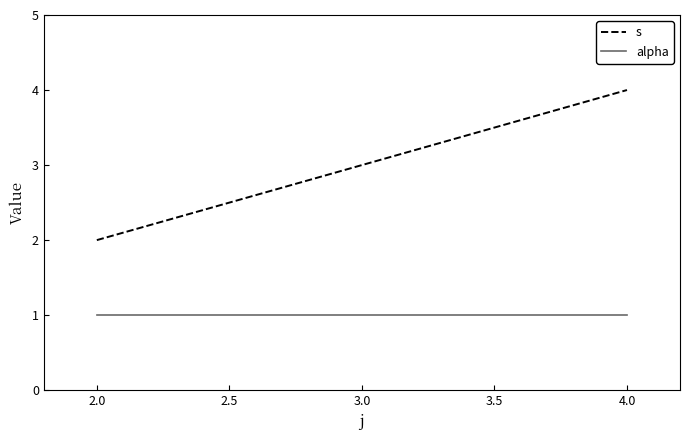

What is the highest value of the alpha series?

1